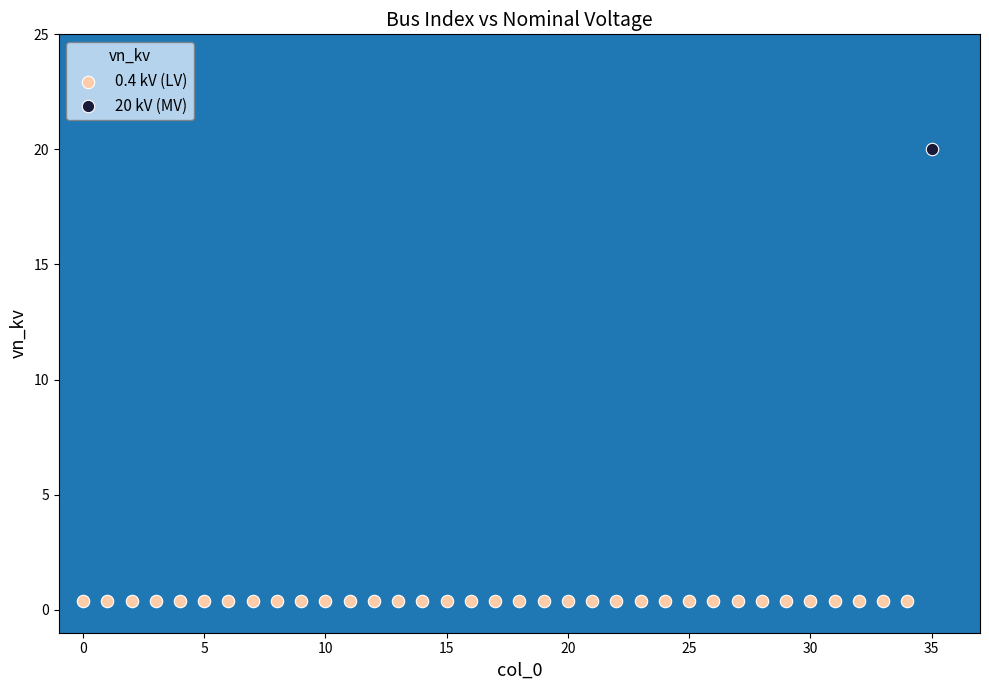

What are all the series names shown in the legend?

0.4 kV (LV), 20 kV (MV)